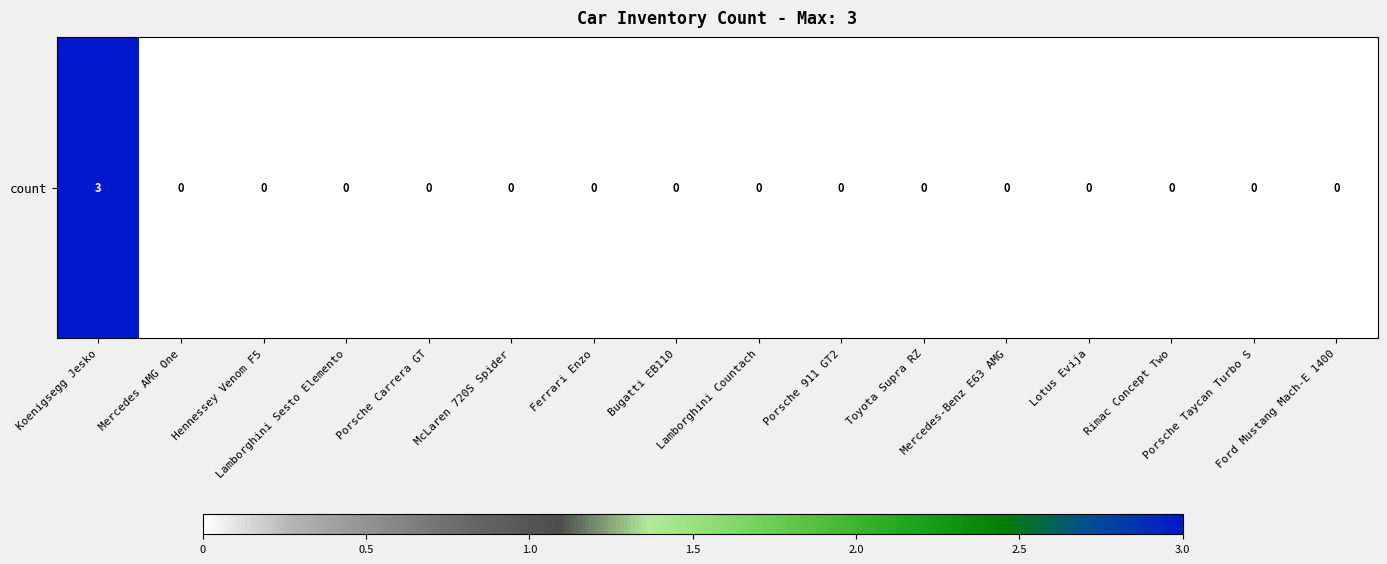

Which has a higher value, Lamborghini Countach or Mercedes-Benz E63 AMG?

Lamborghini Countach